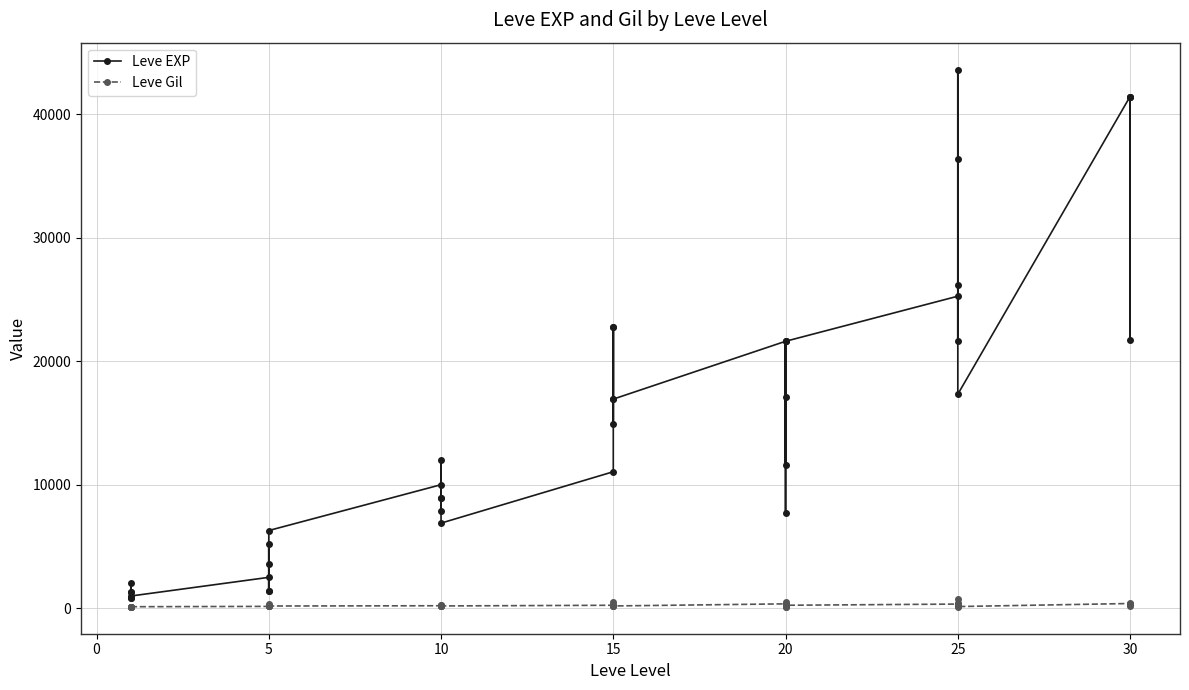

True or false: Leve EXP has more than 0 interior local peaks.

True